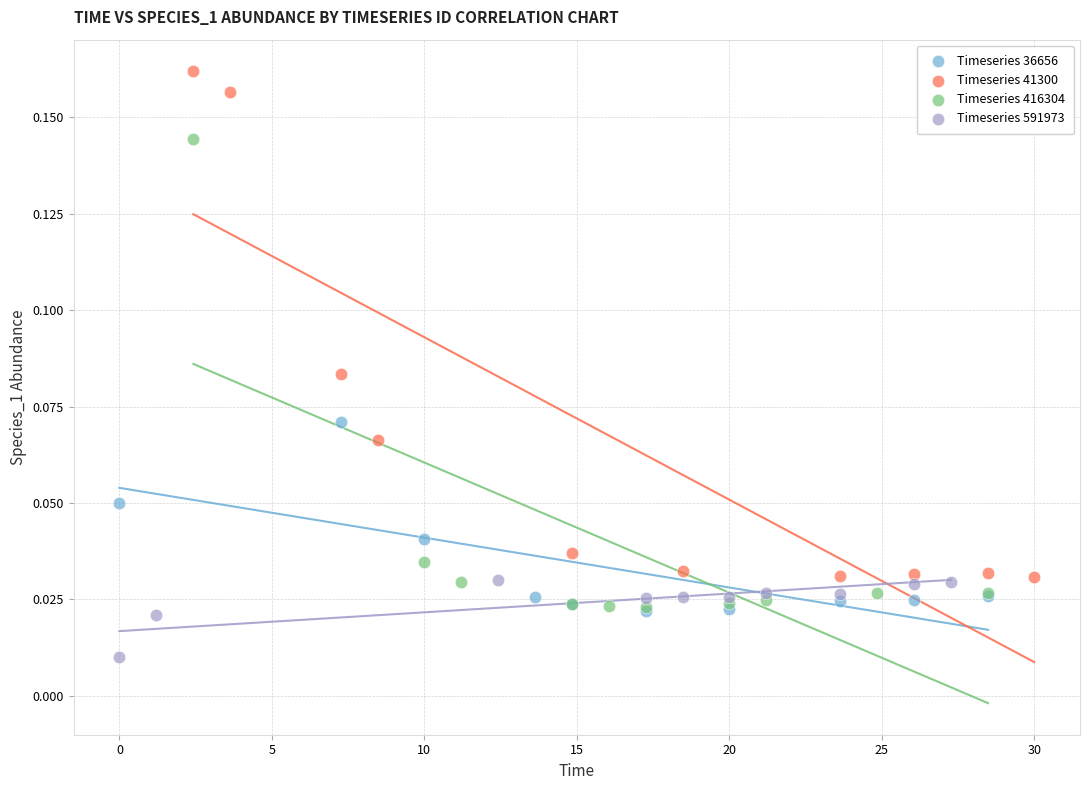

Which series contains the highest Y value?

Timeseries 41300